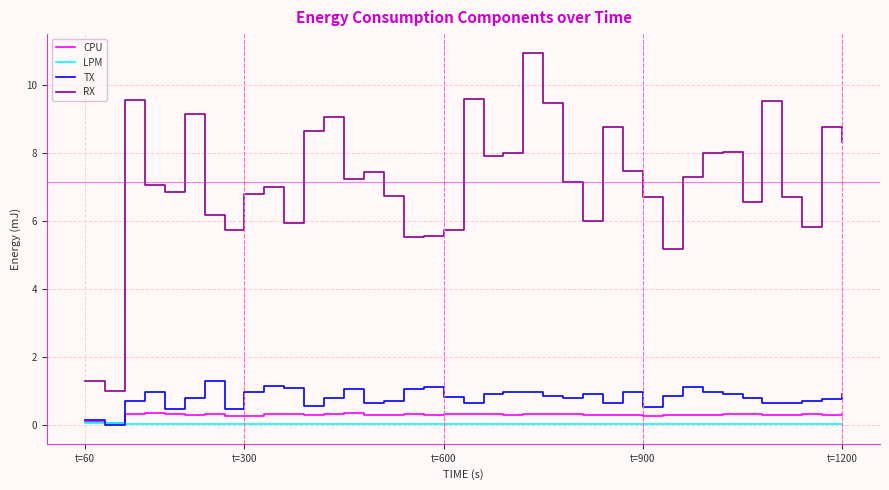

Which series has the largest range (max minus min)?

RX